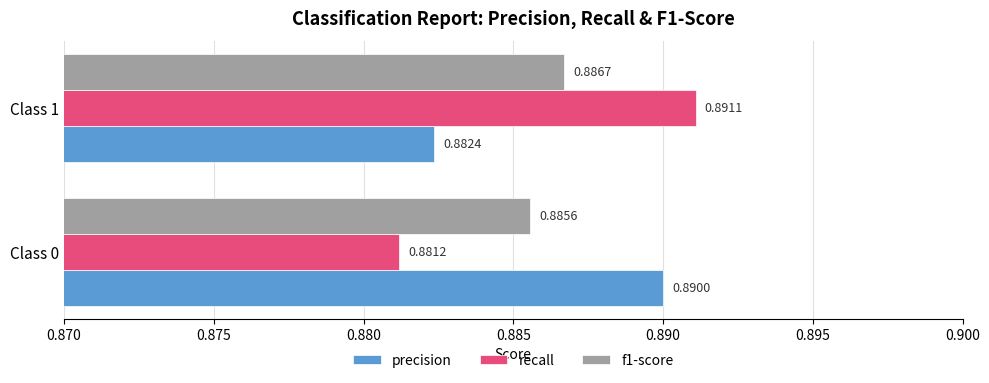

Between Class 0 and Class 1, which series saw the biggest shift?

recall